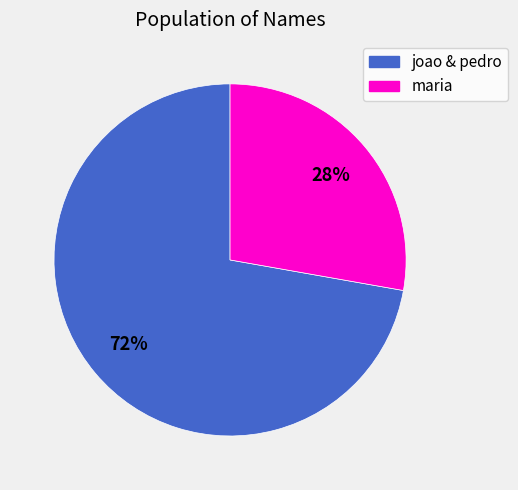

Does any single category account for the majority?

Yes